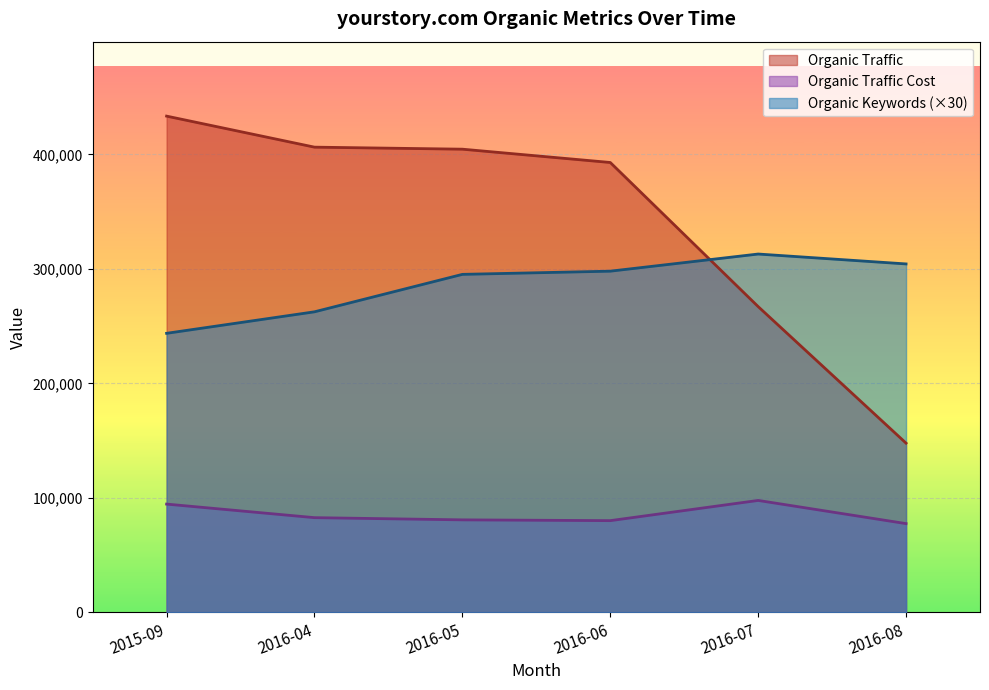

What is the difference between the Organic Traffic Cost values at 2016-04 and 2016-08?

5195